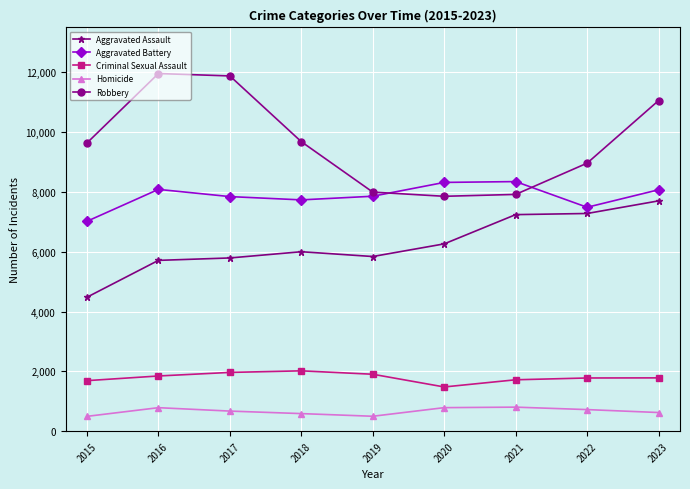

What is the minimum value for Robbery?

7855